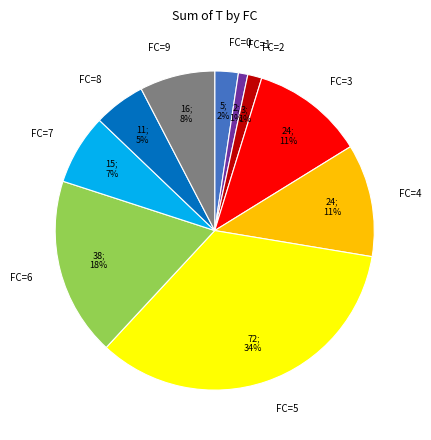

To the nearest percent, what is the difference between the FC=1 and FC=4 slice percentages?

10%